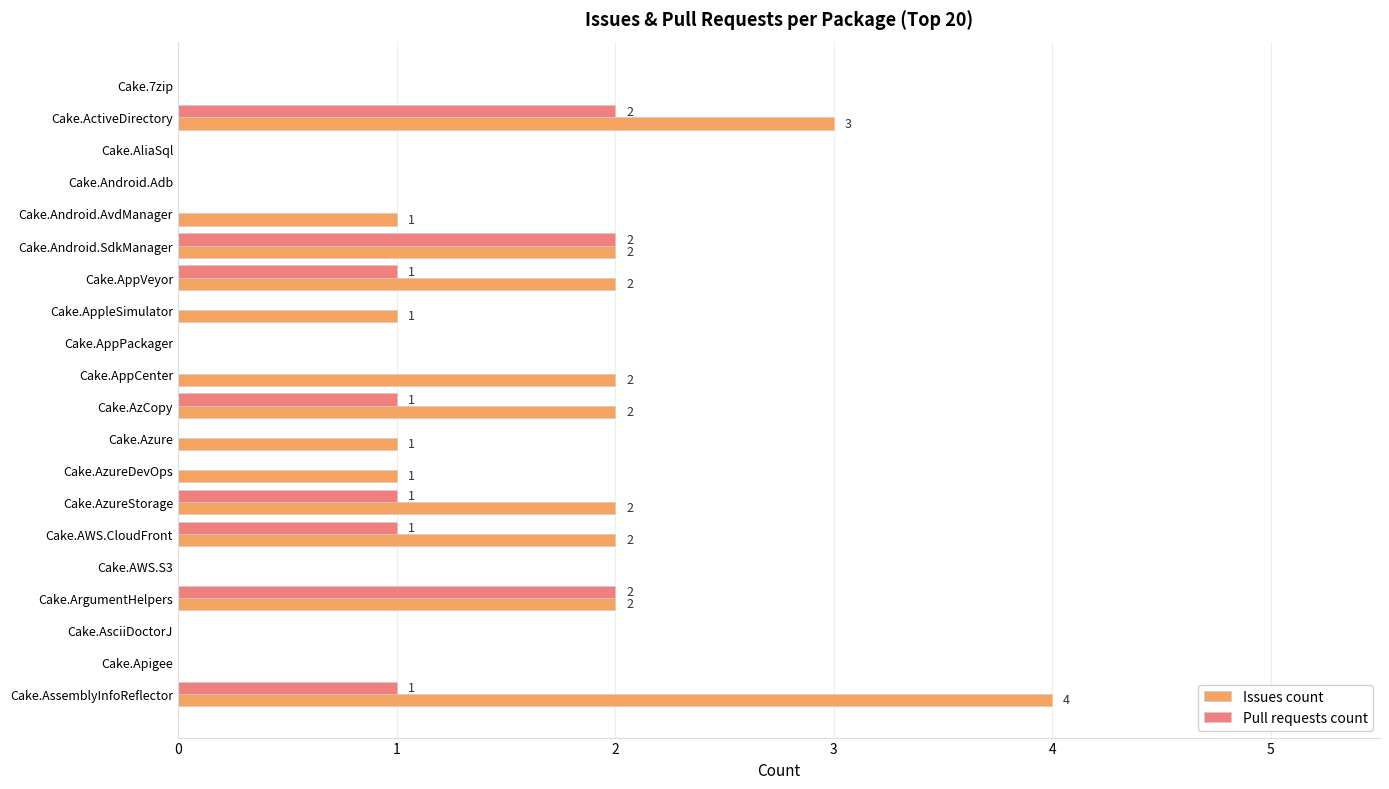

Is it true that Issues count equals 2 at Cake.AppleSimulator?

False